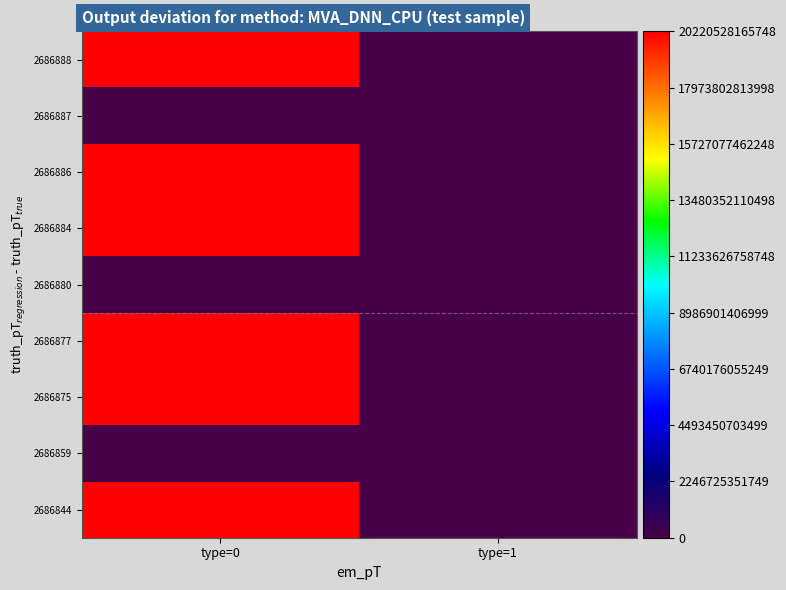

Count the number of categories in the chart.

2